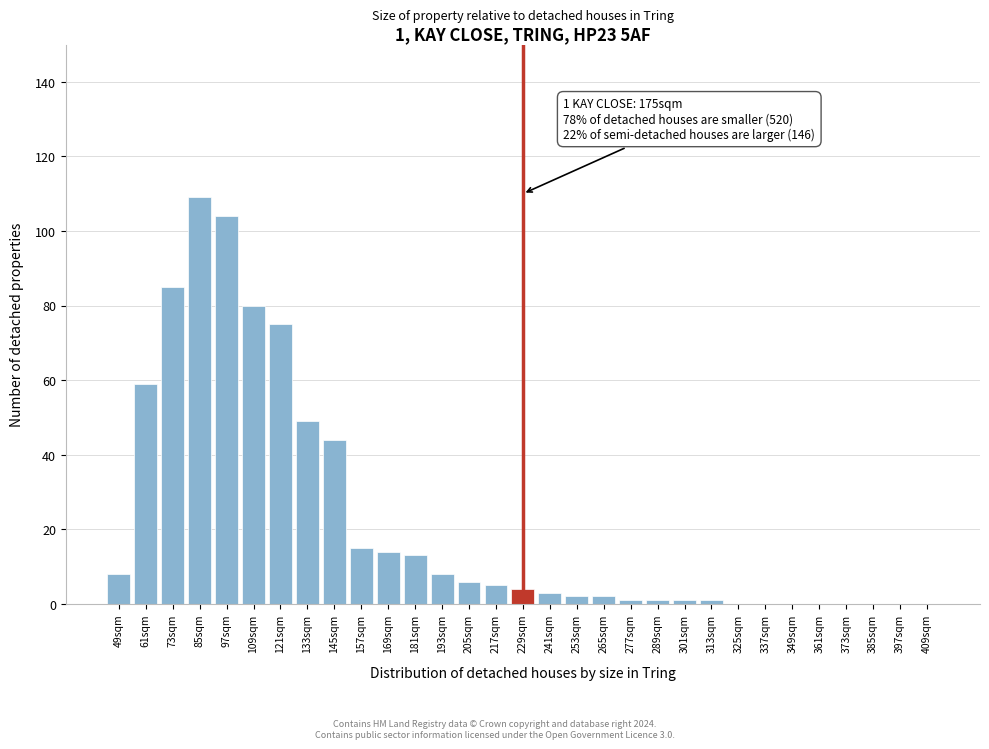

Is it true that the value at 337sqm is 0?

True